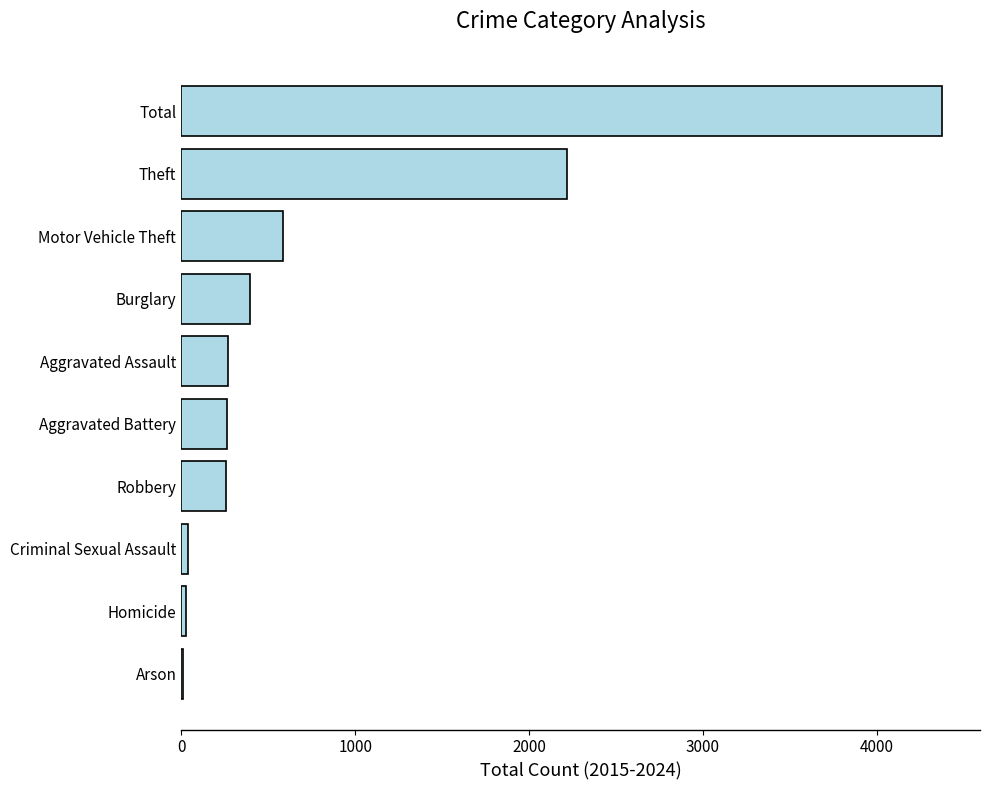

The chart shows a value of 429 at Robbery. True or false?

False